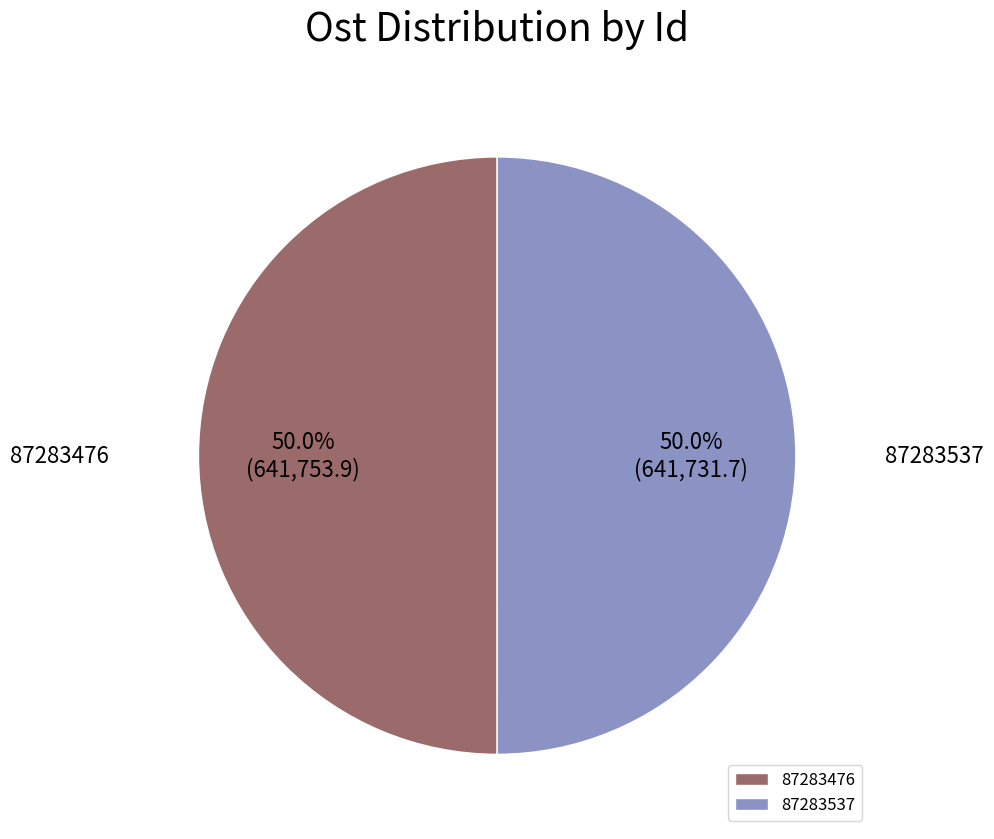

The 87283476 slice represents 59% of the pie. True or false?

False